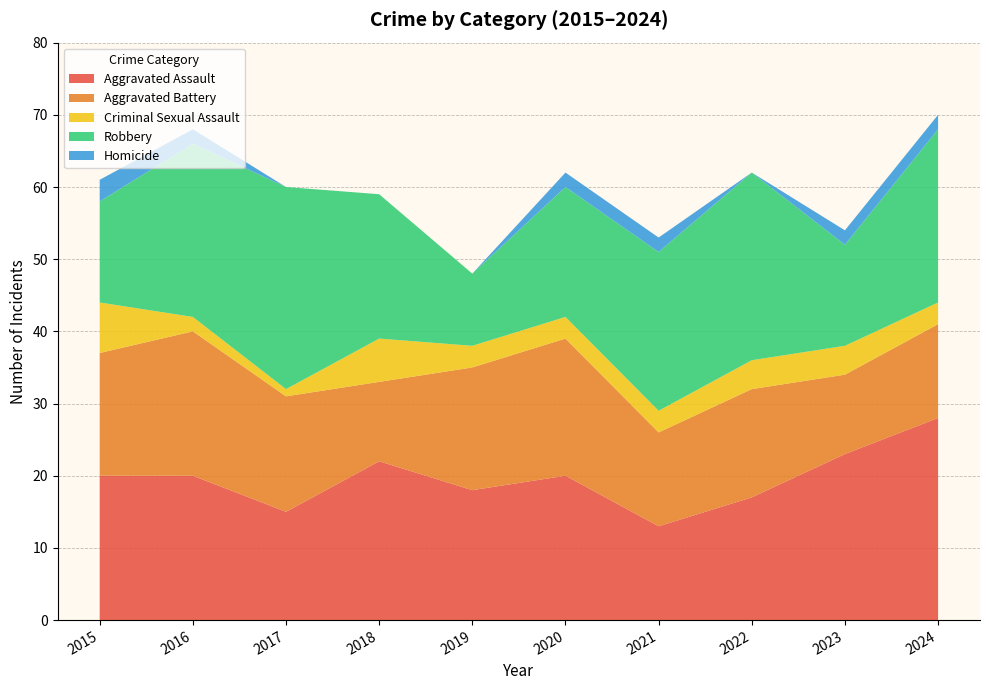

Reading right to left, list all the values displayed in this chart.

Aggravated Assault: 2024=28	2023=23	2022=17	2021=13	2020=20	2019=18	2018=22	2017=15	2016=20	2015=20
Aggravated Battery: 2024=13	2023=11	2022=15	2021=13	2020=19	2019=17	2018=11	2017=16	2016=20	2015=17
Criminal Sexual Assault: 2024=3	2023=4	2022=4	2021=3	2020=3	2019=3	2018=6	2017=1	2016=2	2015=7
Robbery: 2024=24	2023=14	2022=26	2021=22	2020=18	2019=10	2018=20	2017=28	2016=24	2015=14
Homicide: 2024=2	2023=2	2022=0	2021=2	2020=2	2019=0	2018=0	2017=0	2016=2	2015=3